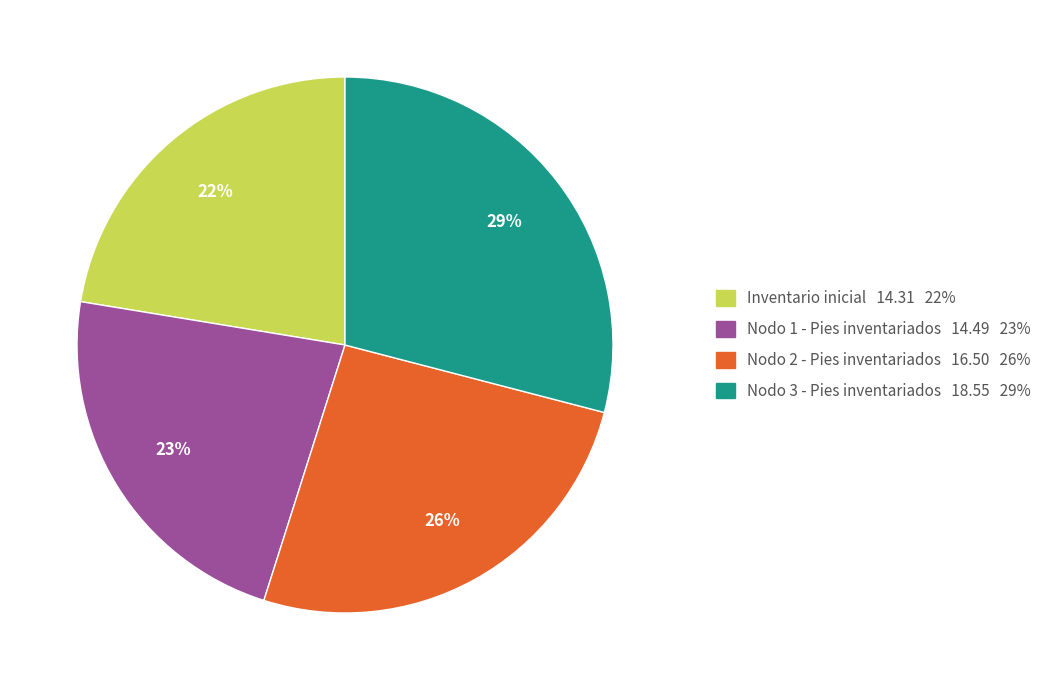

To the nearest percent, what percentage of the pie is Inventario inicial?

22%